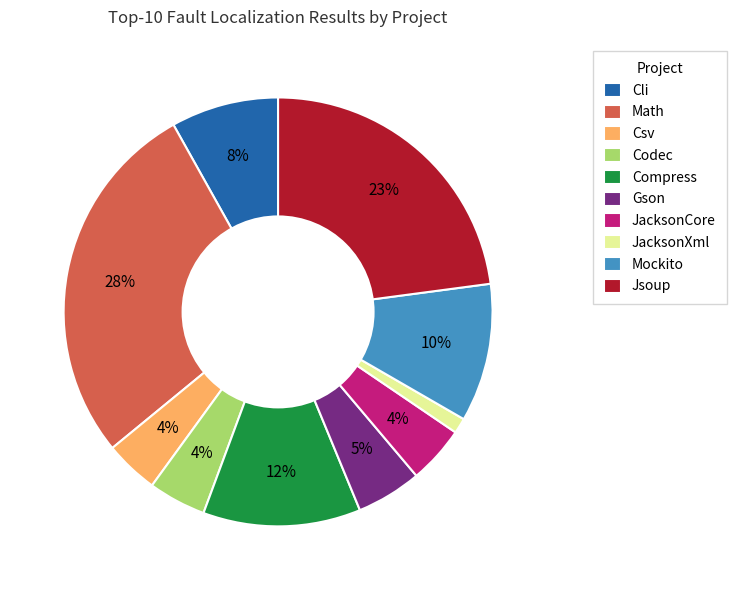

The Jsoup slice represents 35% of the pie. True or false?

False